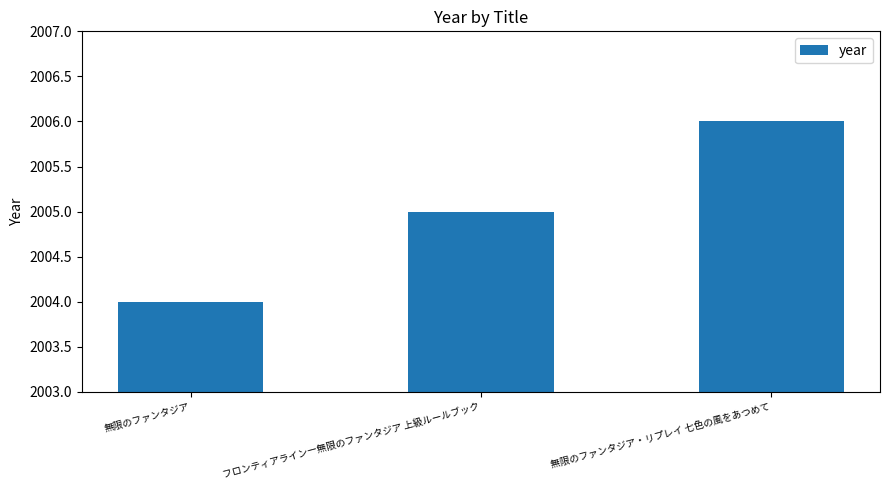

True or false: the data shows 2004 at 無限のファンタジア.

True